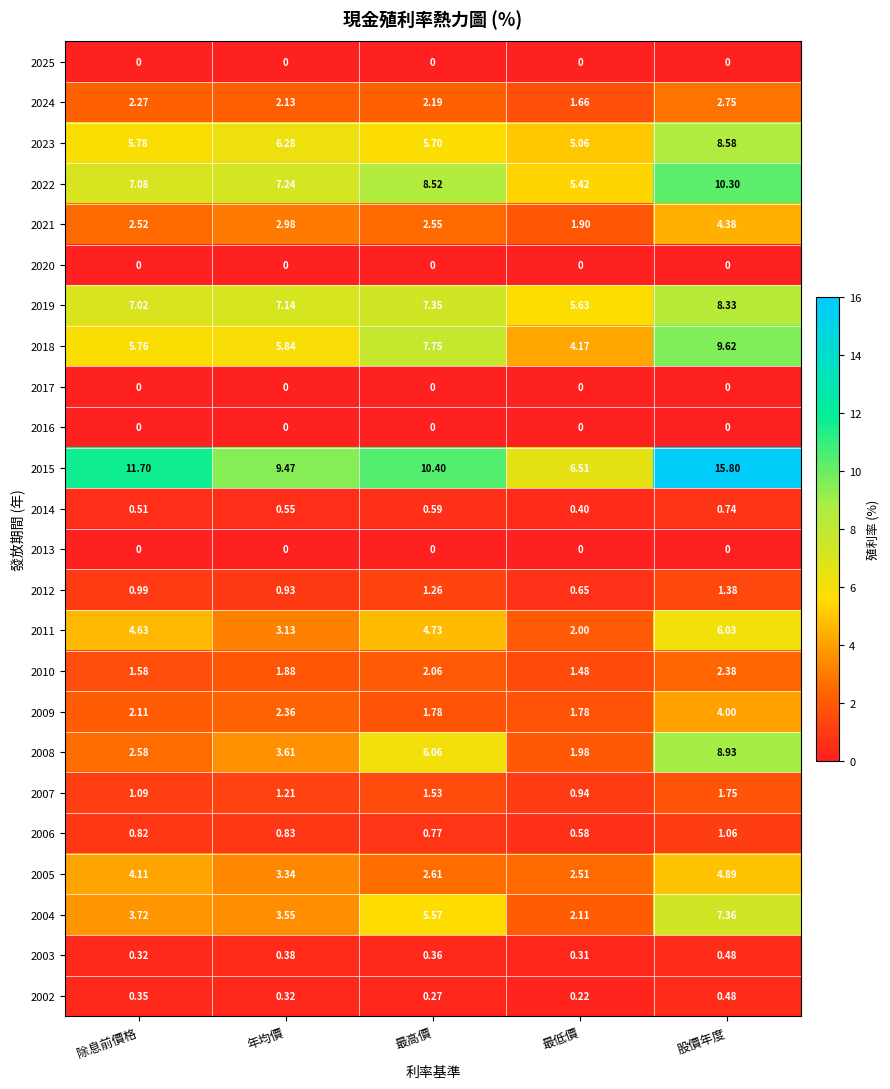

At which category is the sum across all series the highest?

股價年度